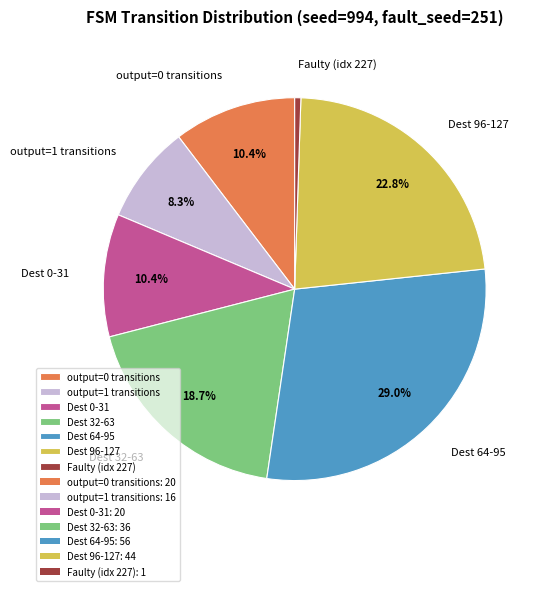

Which slice is the smallest?

Faulty (idx 227)